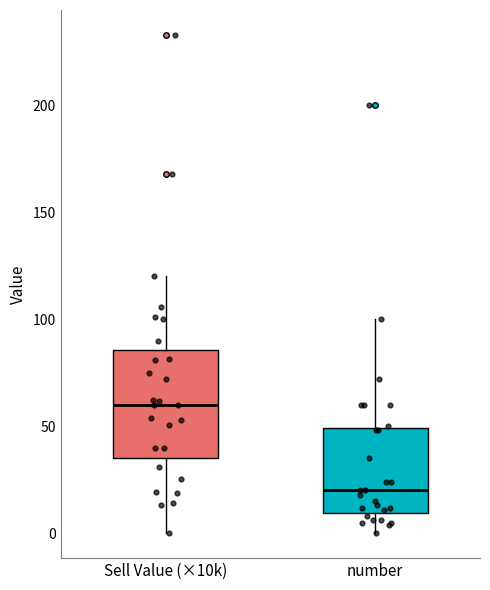

Where does the lower whisker of the box for Sell Value (×10k) end on the y-axis? The values are not printed on the chart, so give them approximately, as read against the axis.

0